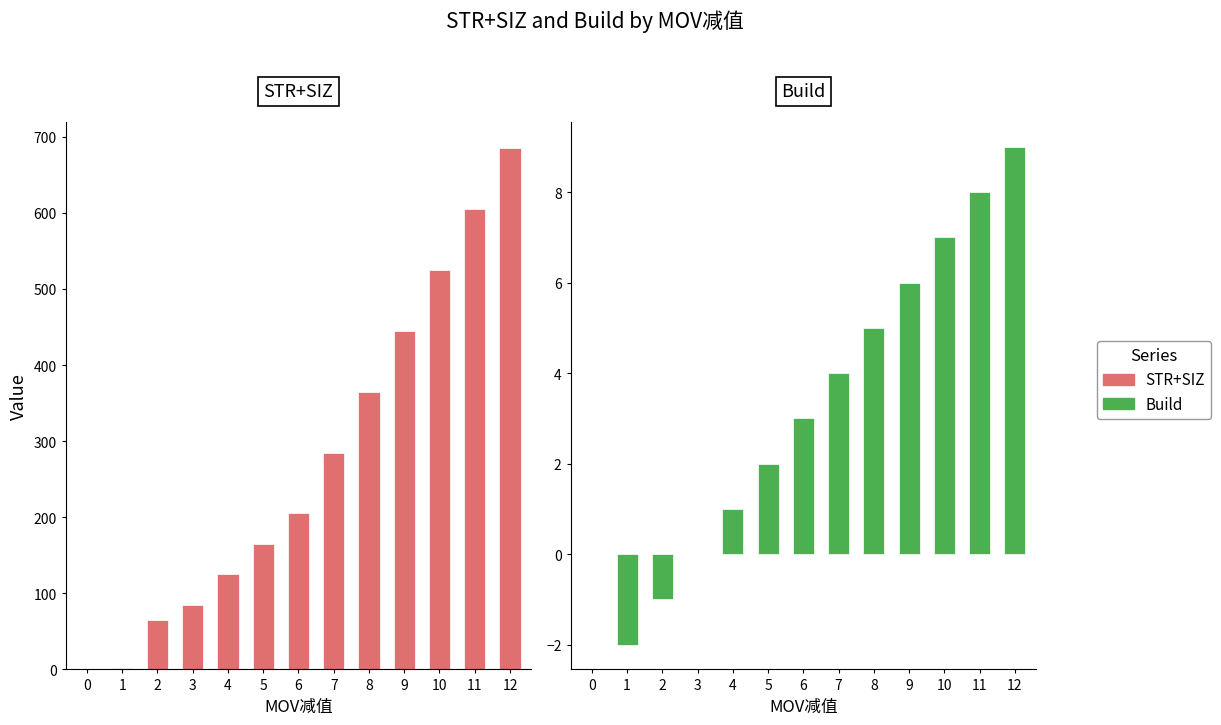

How many data points in Build are above 3?

6